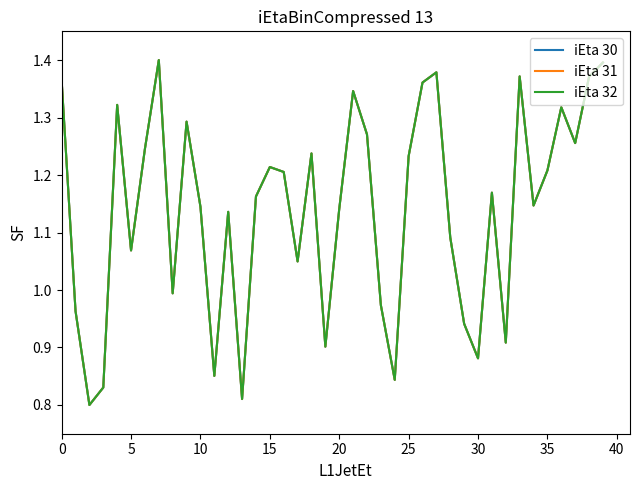

Does the chart display data point markers on the line(s)?

No